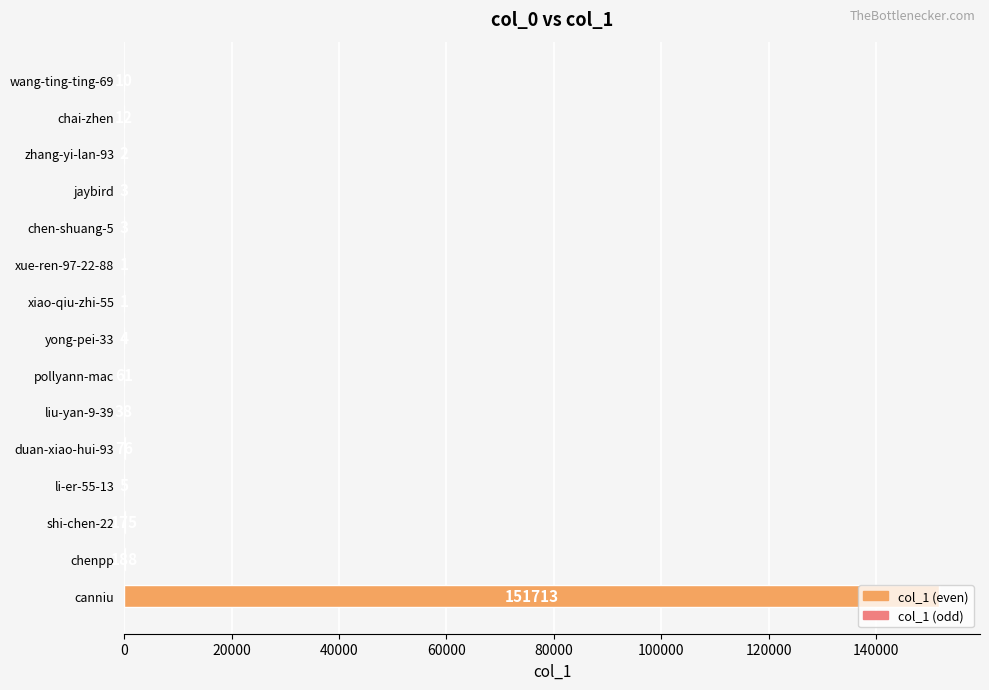

Between li-er-55-13 and xiao-qiu-zhi-55, which is larger?

li-er-55-13